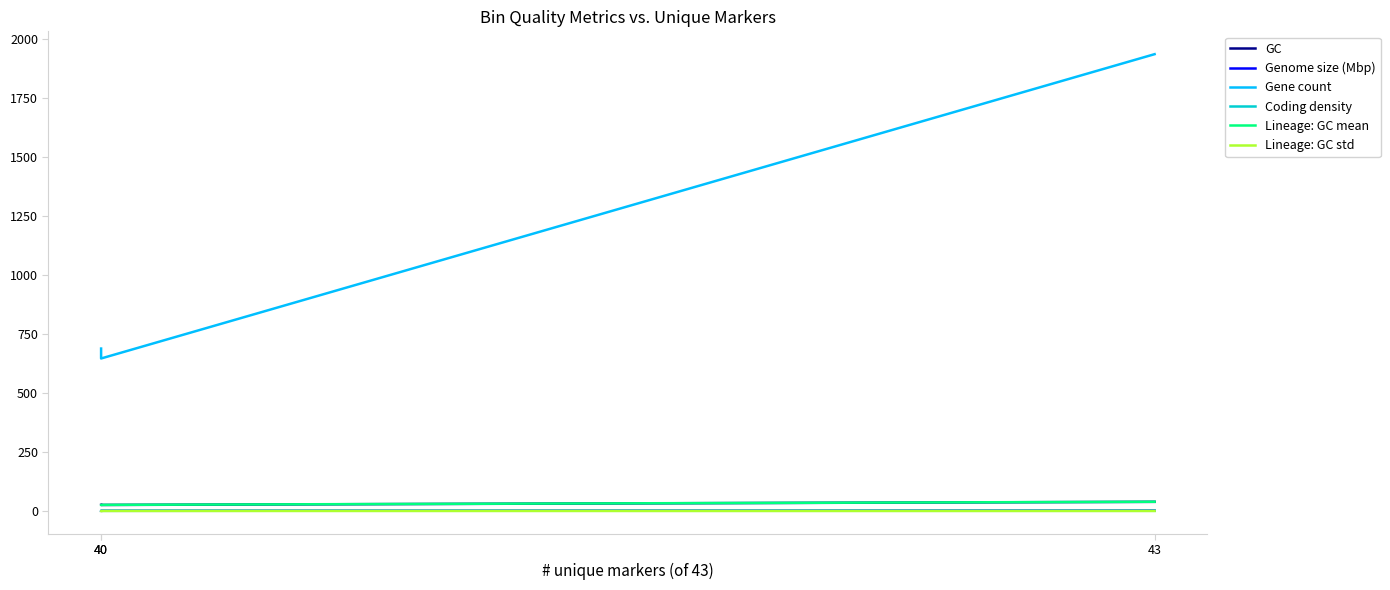

Which label corresponds to the largest value in the chart?

43